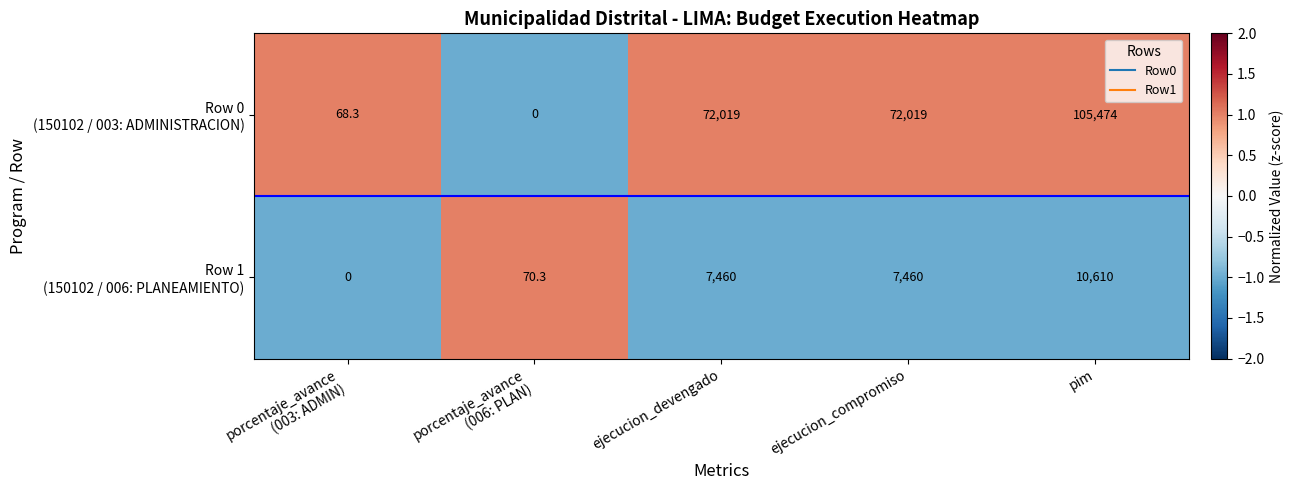

At which category is the sum across all series the highest?

pim